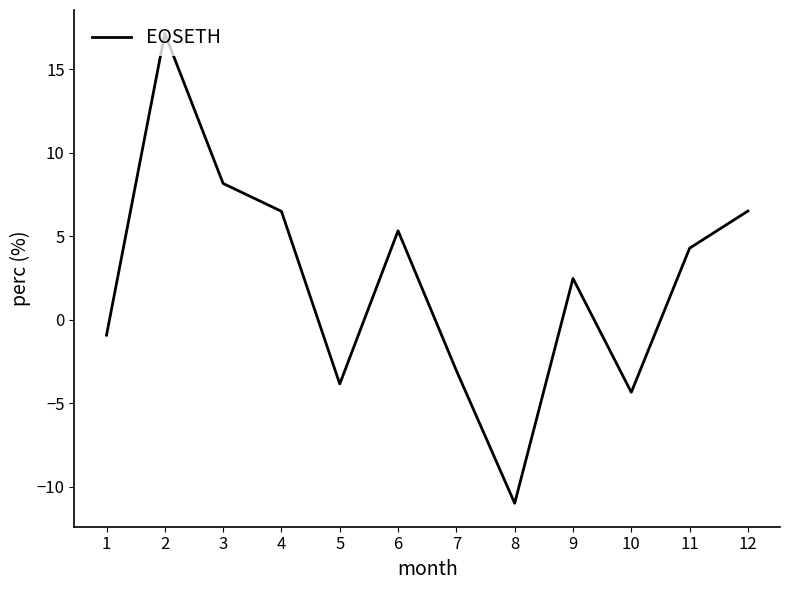

What is the ratio of the value at 4 to the value at 9?

2.6